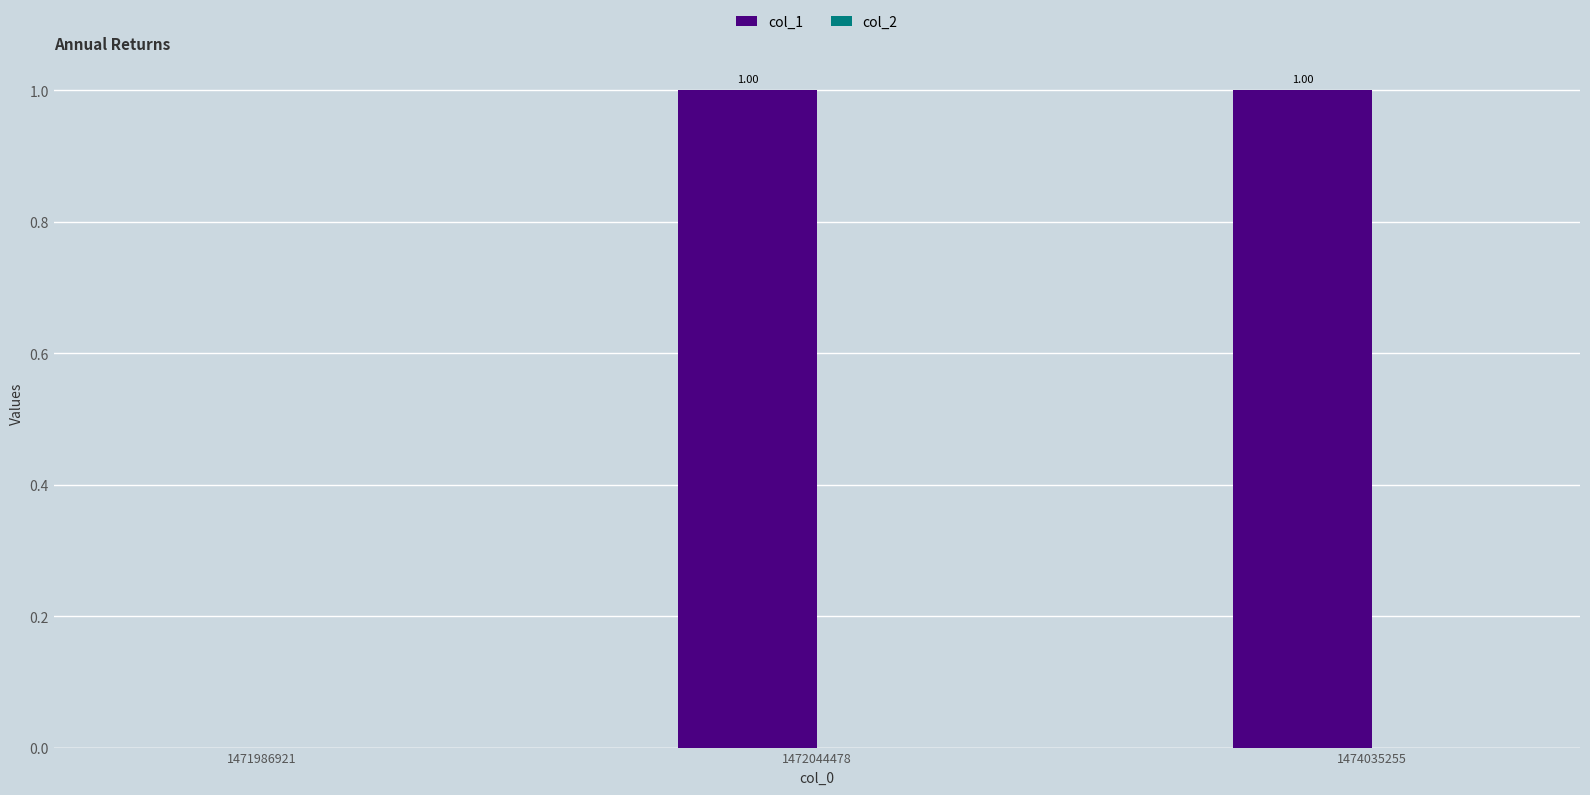

Which has a higher value, 1471986921 or 1474035255?

1474035255